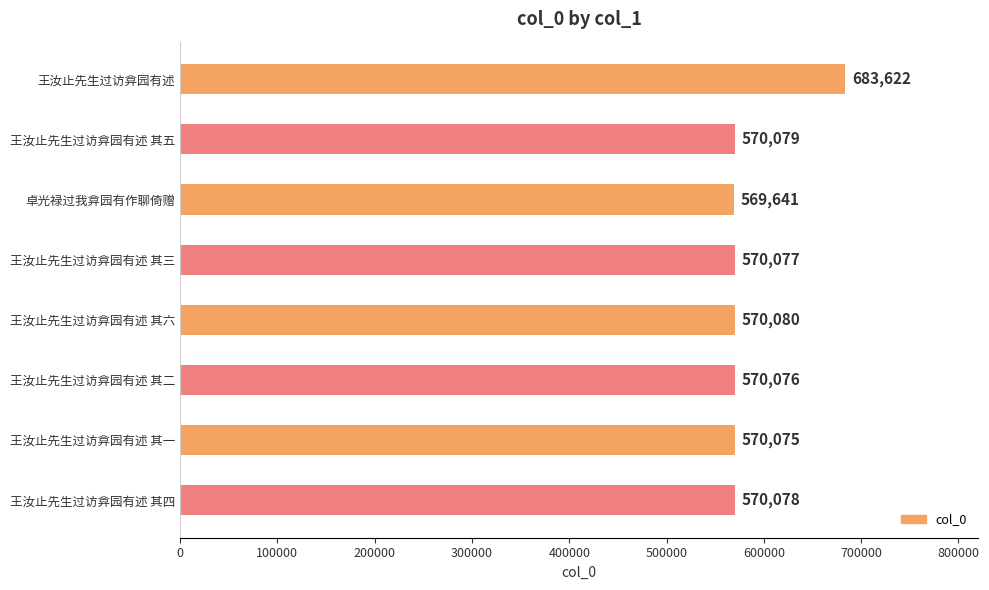

At which label is the value closest to 626631?

王汝止先生过访弇园有述 其六